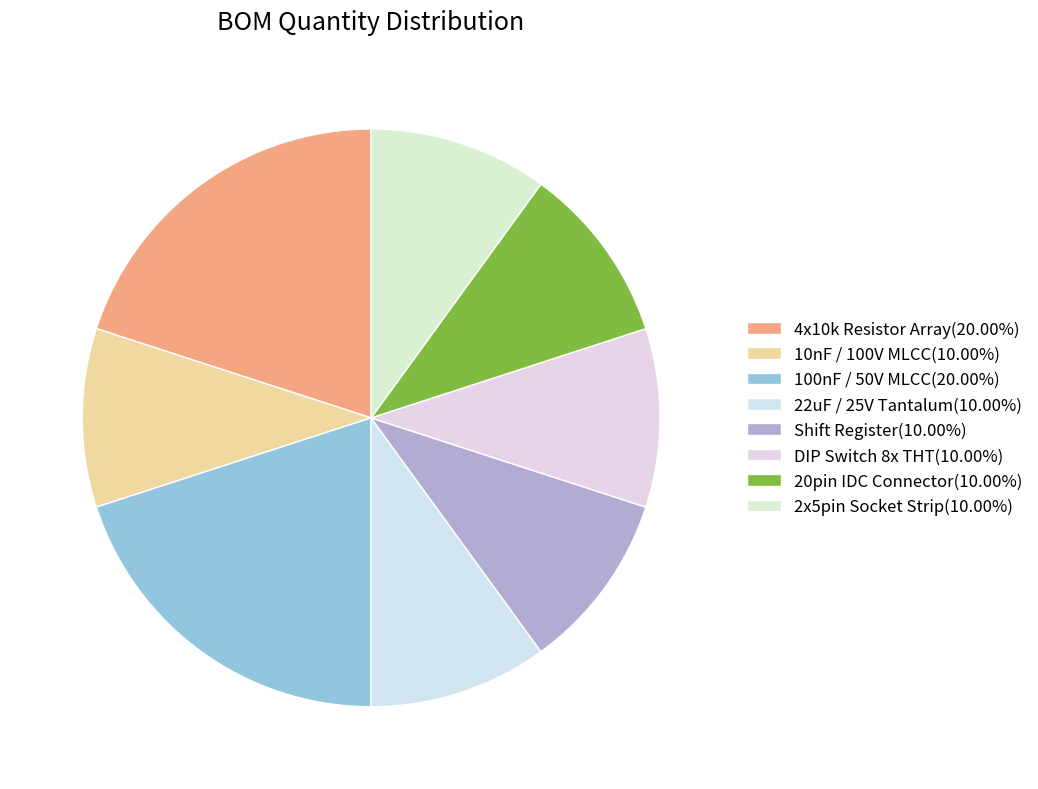

What is the change in value from 100nF / 50V MLCC to 22uF / 25V Tantalum?

-1